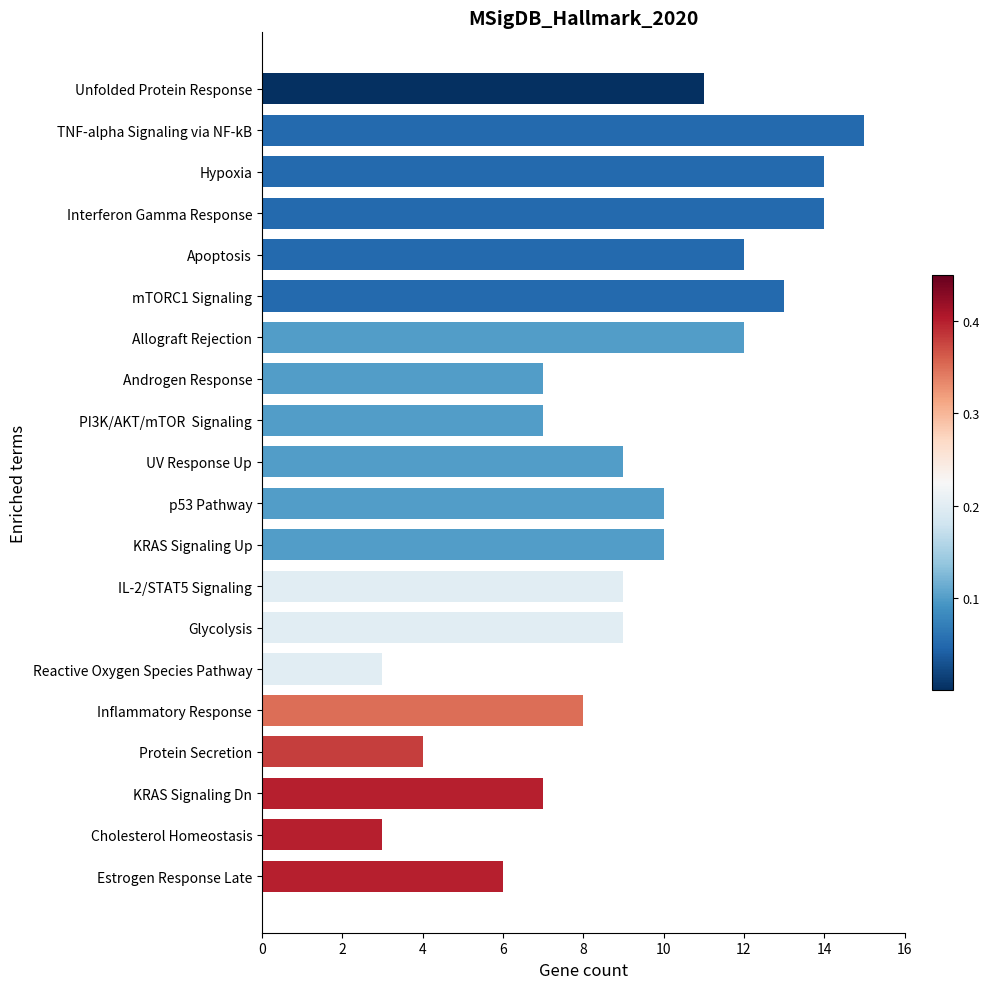

What is the average value?

9